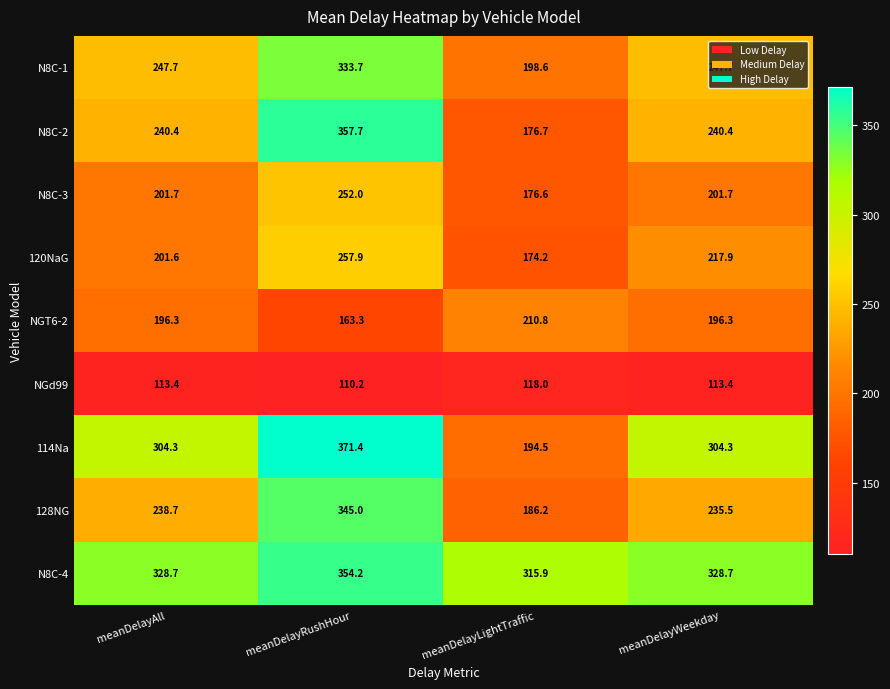

What is the average value of the NGd99 series?

113.8